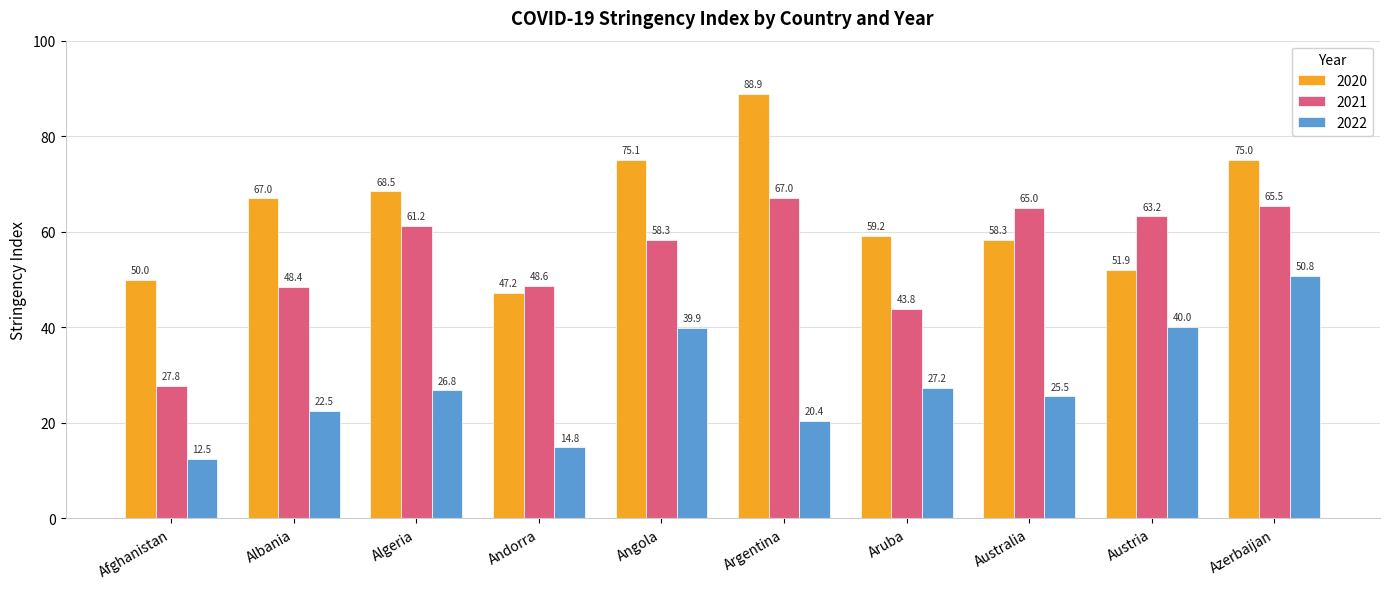

What is the smallest value displayed?

12.5